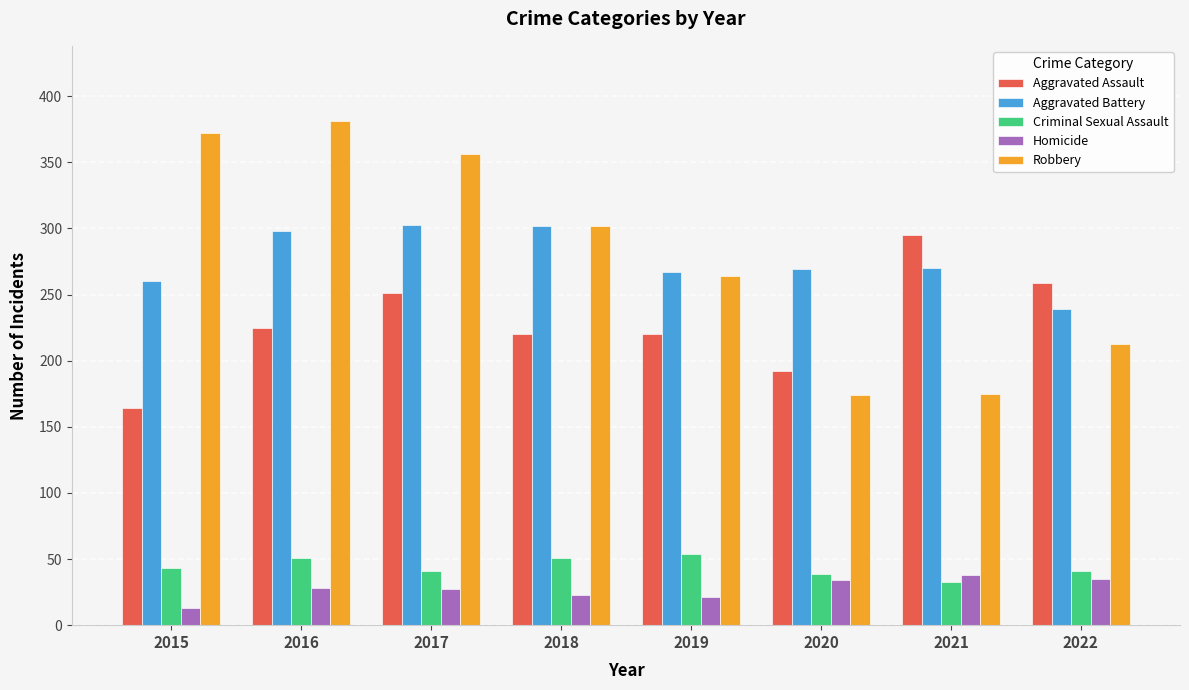

What are all the series names shown in the legend?

Aggravated Assault, Aggravated Battery, Criminal Sexual Assault, Homicide, Robbery